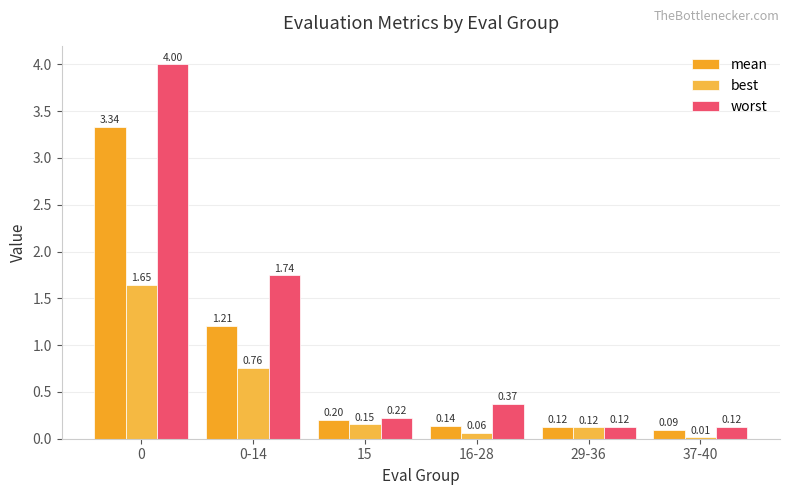

Which category has the lowest value in the worst series?

29-36